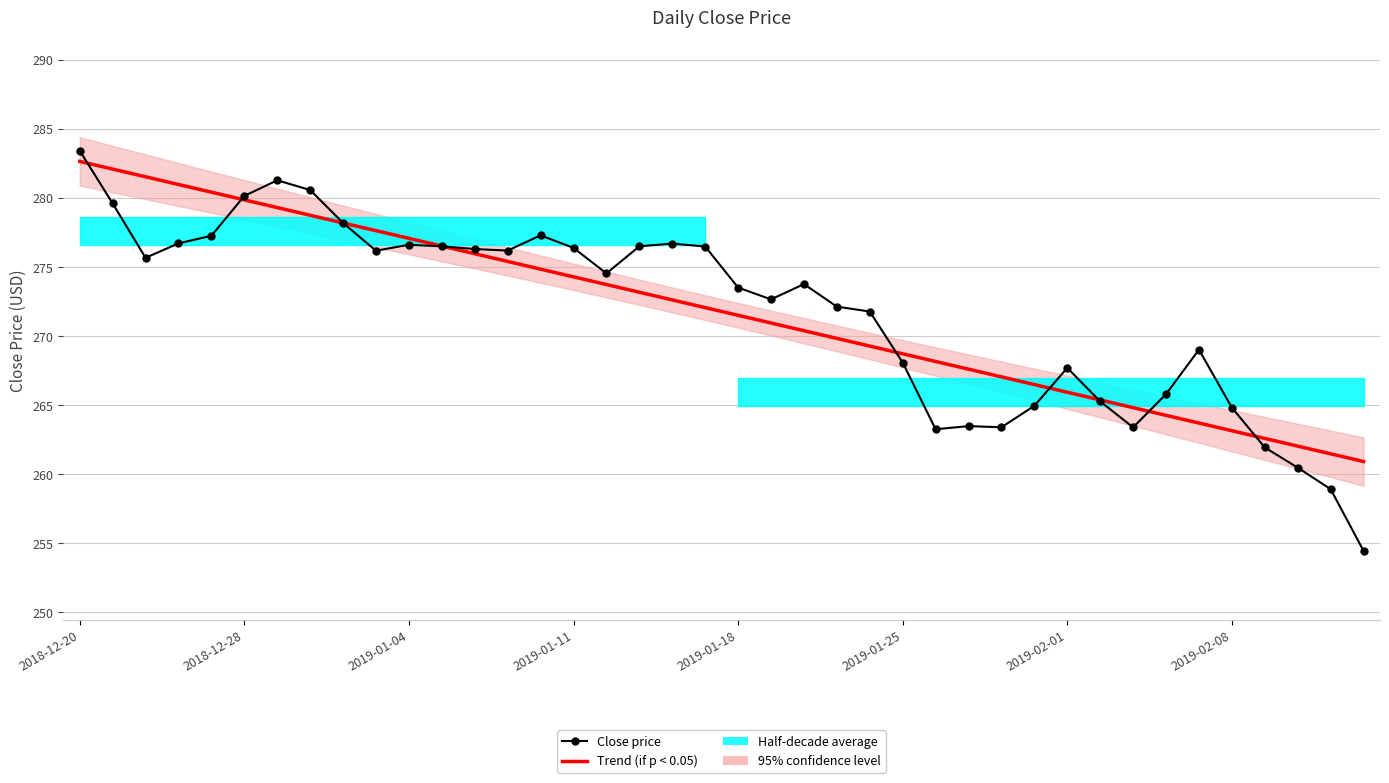

What is the greatest value displayed?

283.4